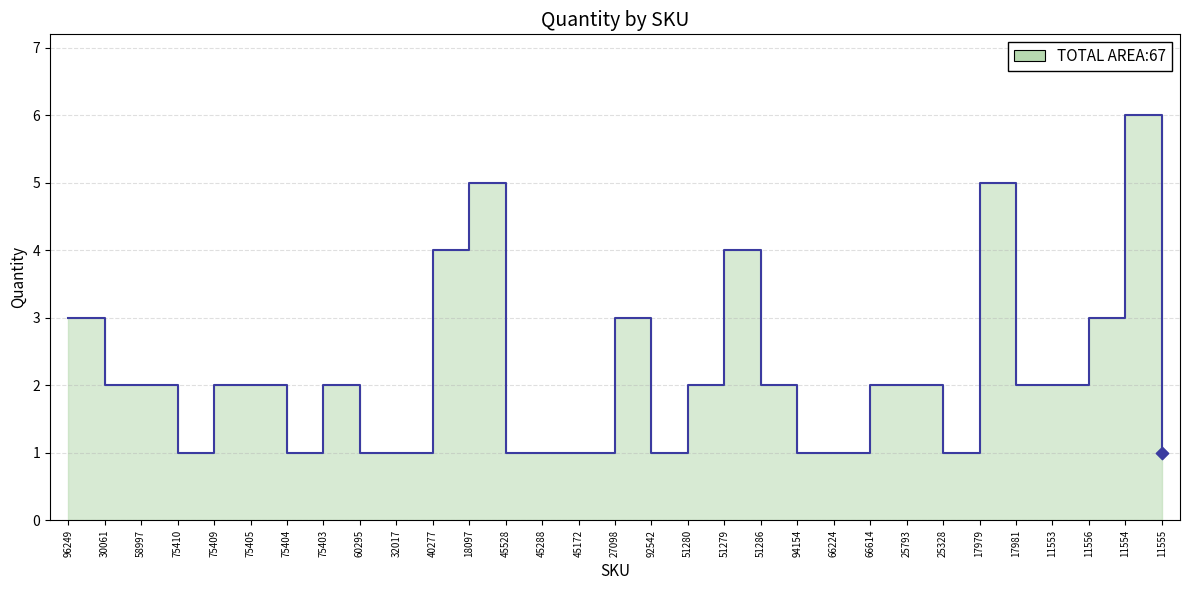

What is the ratio of the value at 60295 to the value at 75409?

0.5